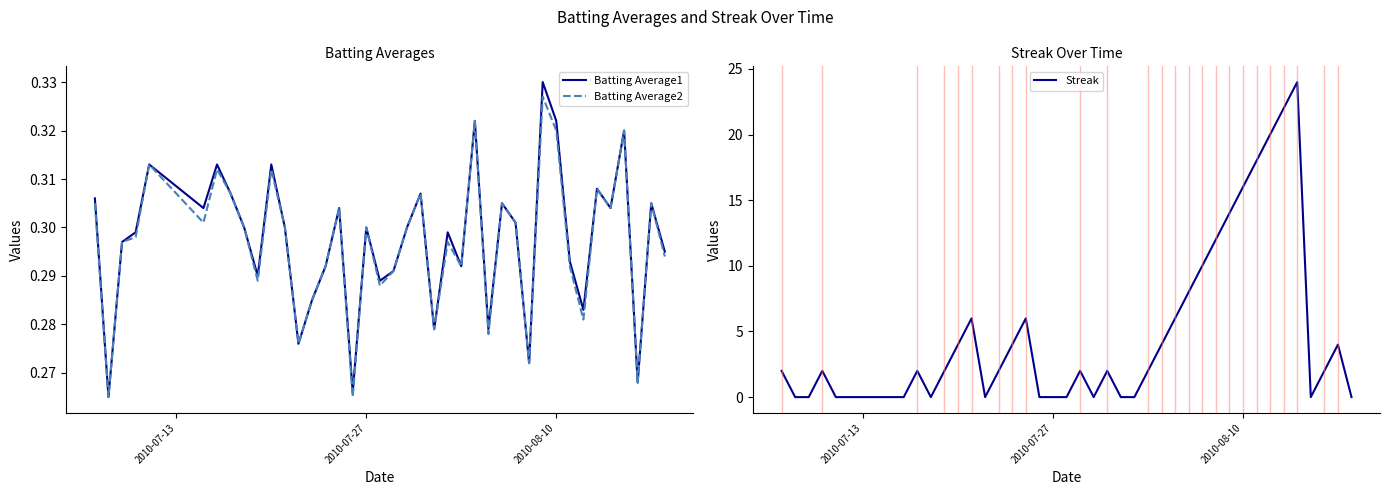

How many lines are shown in the chart?

3